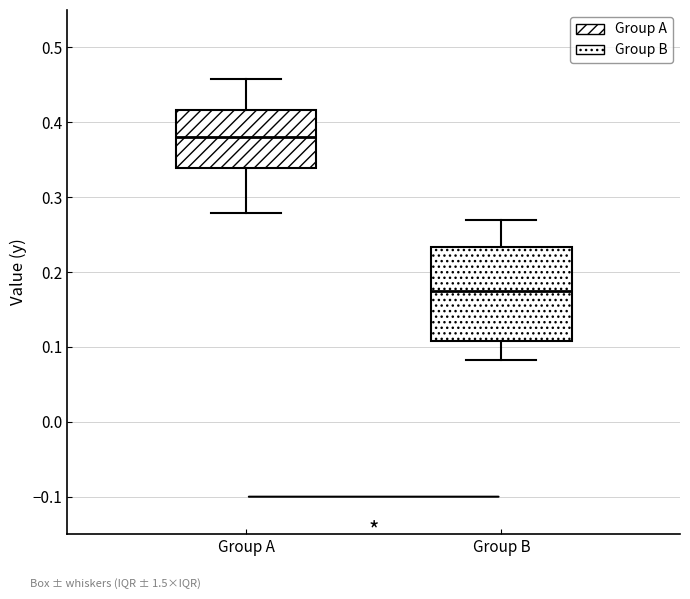

Reading left to right, read every box against the y-axis: the position of its median line, the range the box covers, and the ends of its whiskers. The values are not printed on the chart, so give them approximately, as read against the axis.

Group A: median 0.38, box 0.34 to 0.42, whiskers 0.28 to 0.46
Group B: median 0.18, box 0.11 to 0.23, whiskers 0.08 to 0.27